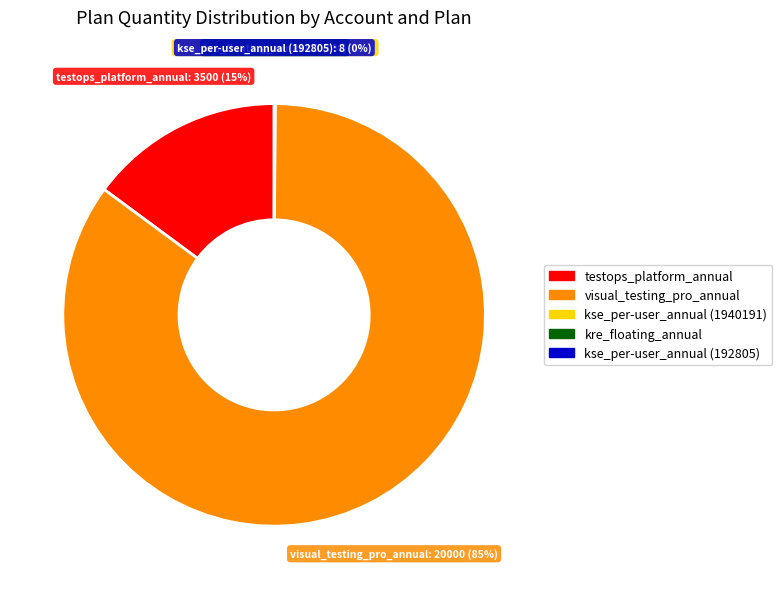

Is it true that testops_platform_annual is 15% of the pie?

True